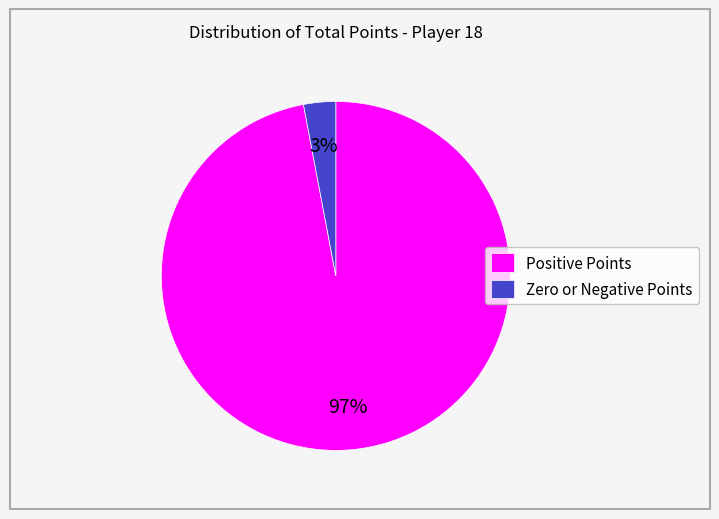

Which category has the biggest portion of the pie?

Positive Points